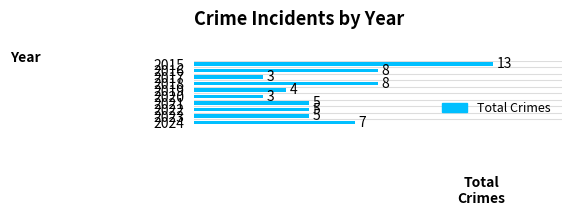

Count the values in the range 4 to 8.

7